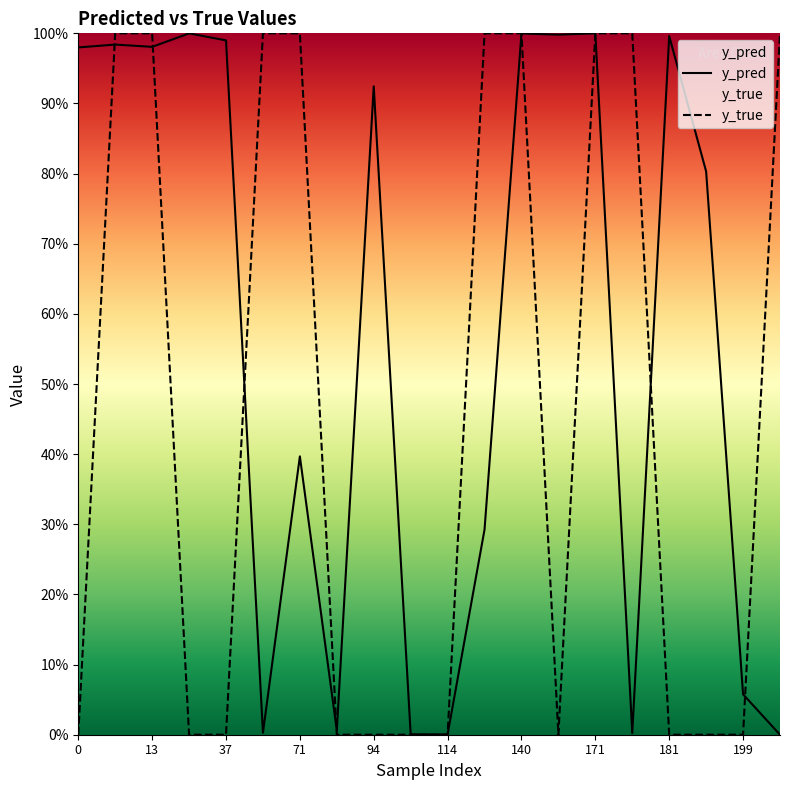

At how many categories does at least one series exceed 0?

20